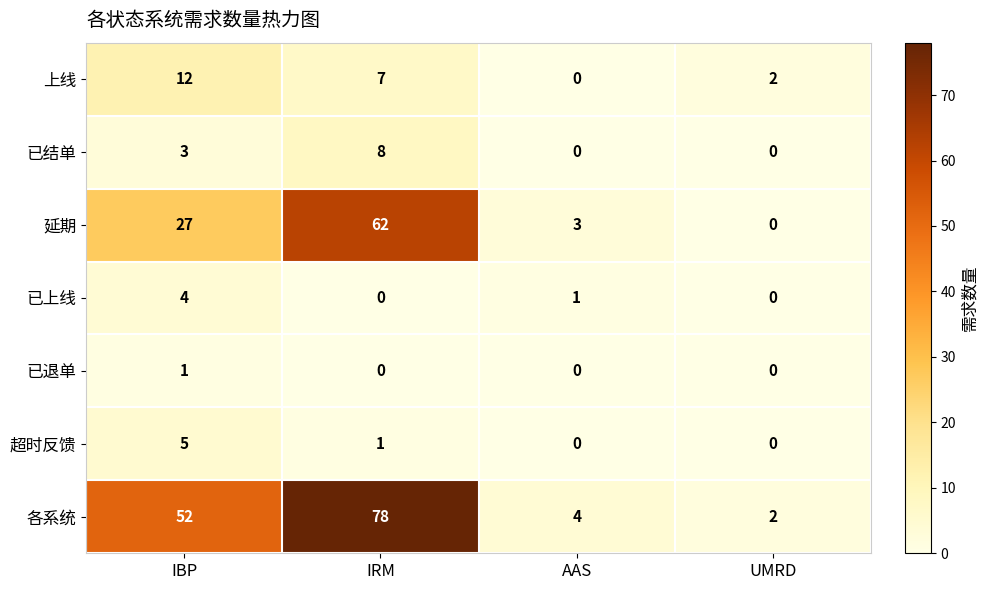

True or false: 已退单 has a value of 0 at UMRD.

True